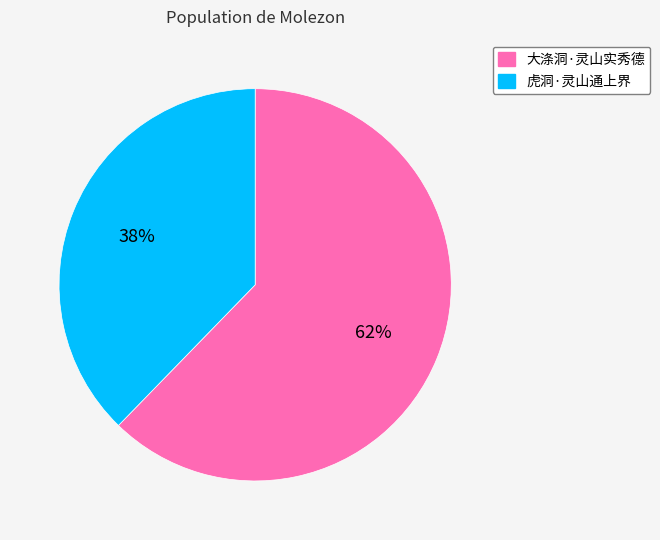

Which has a higher value, 虎洞·灵山通上界 or 大涤洞·灵山实秀德?

大涤洞·灵山实秀德